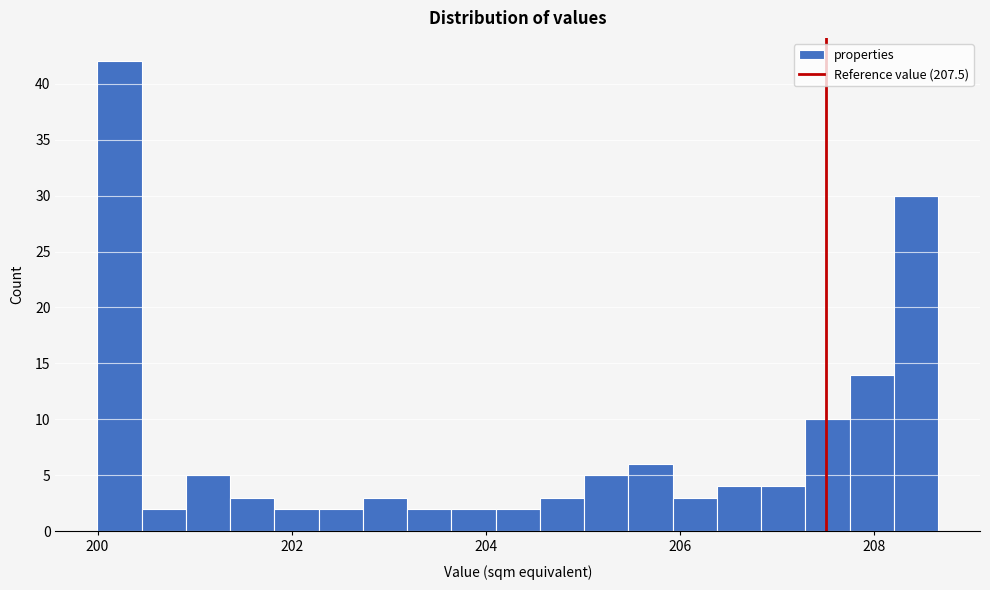

Read against the x-axis, roughly where is the centre of the tallest bar?

200.2